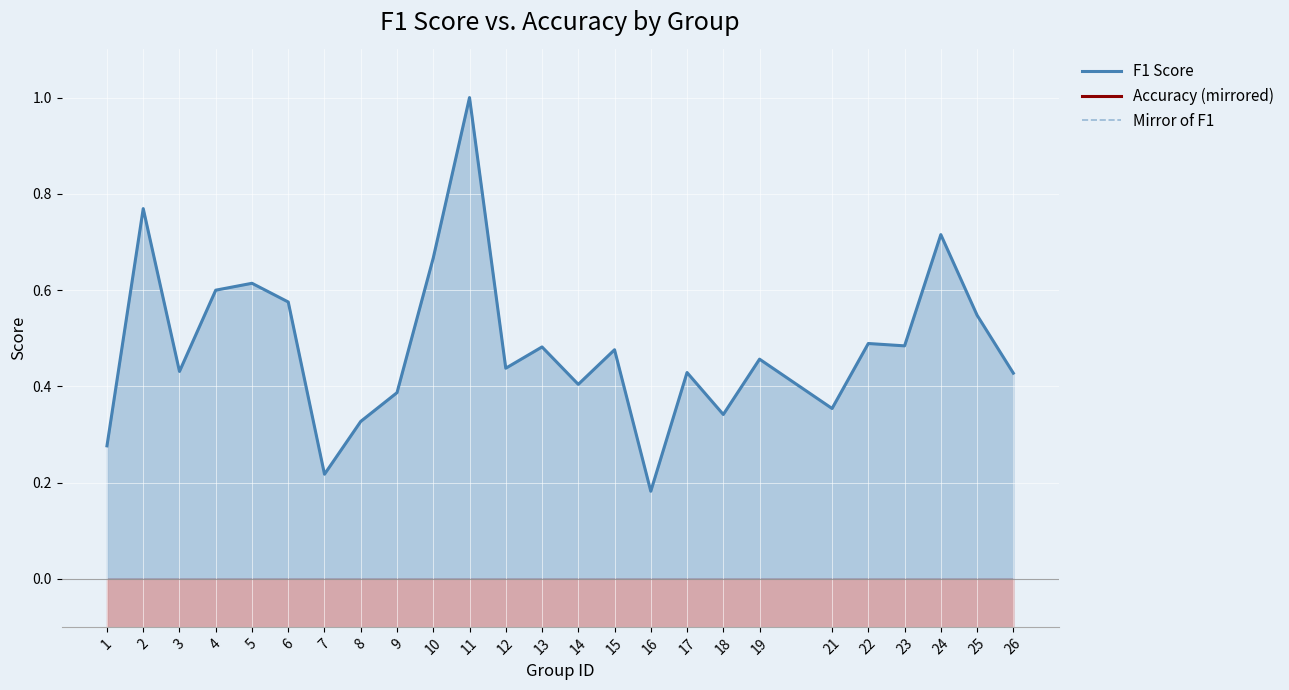

Count the number of categories in the chart.

25